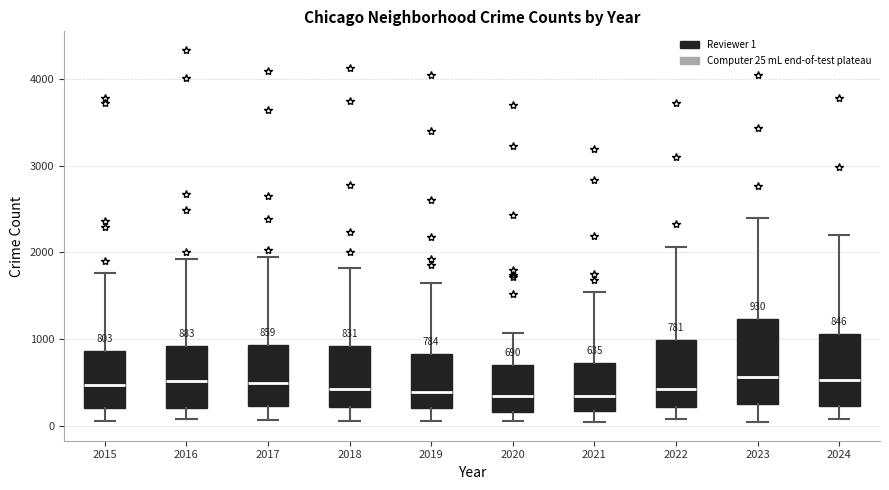

Comparing the boxes themselves (not the whiskers), which one is the tallest?

2023